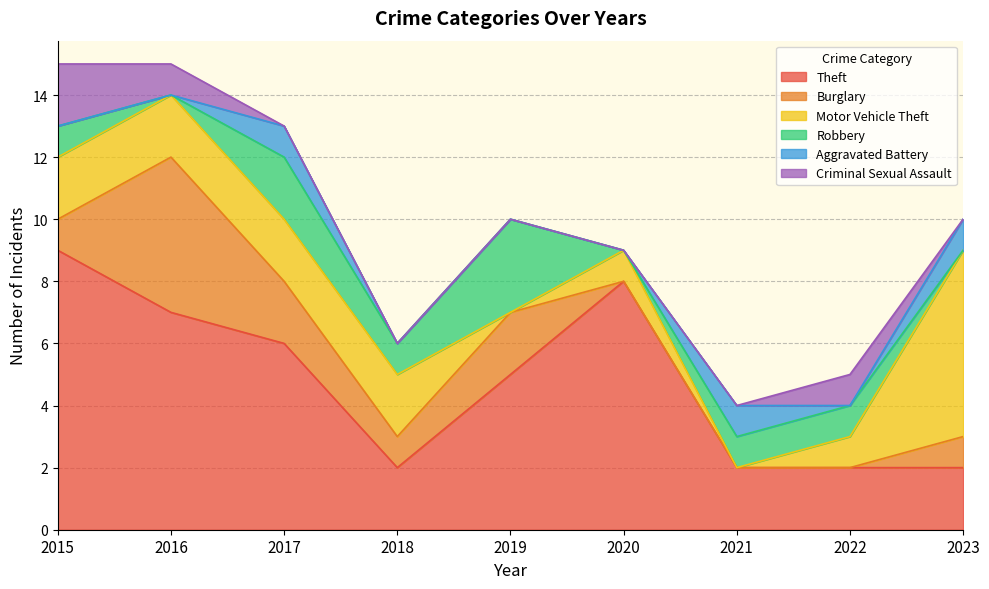

How many lines are shown in the chart?

6